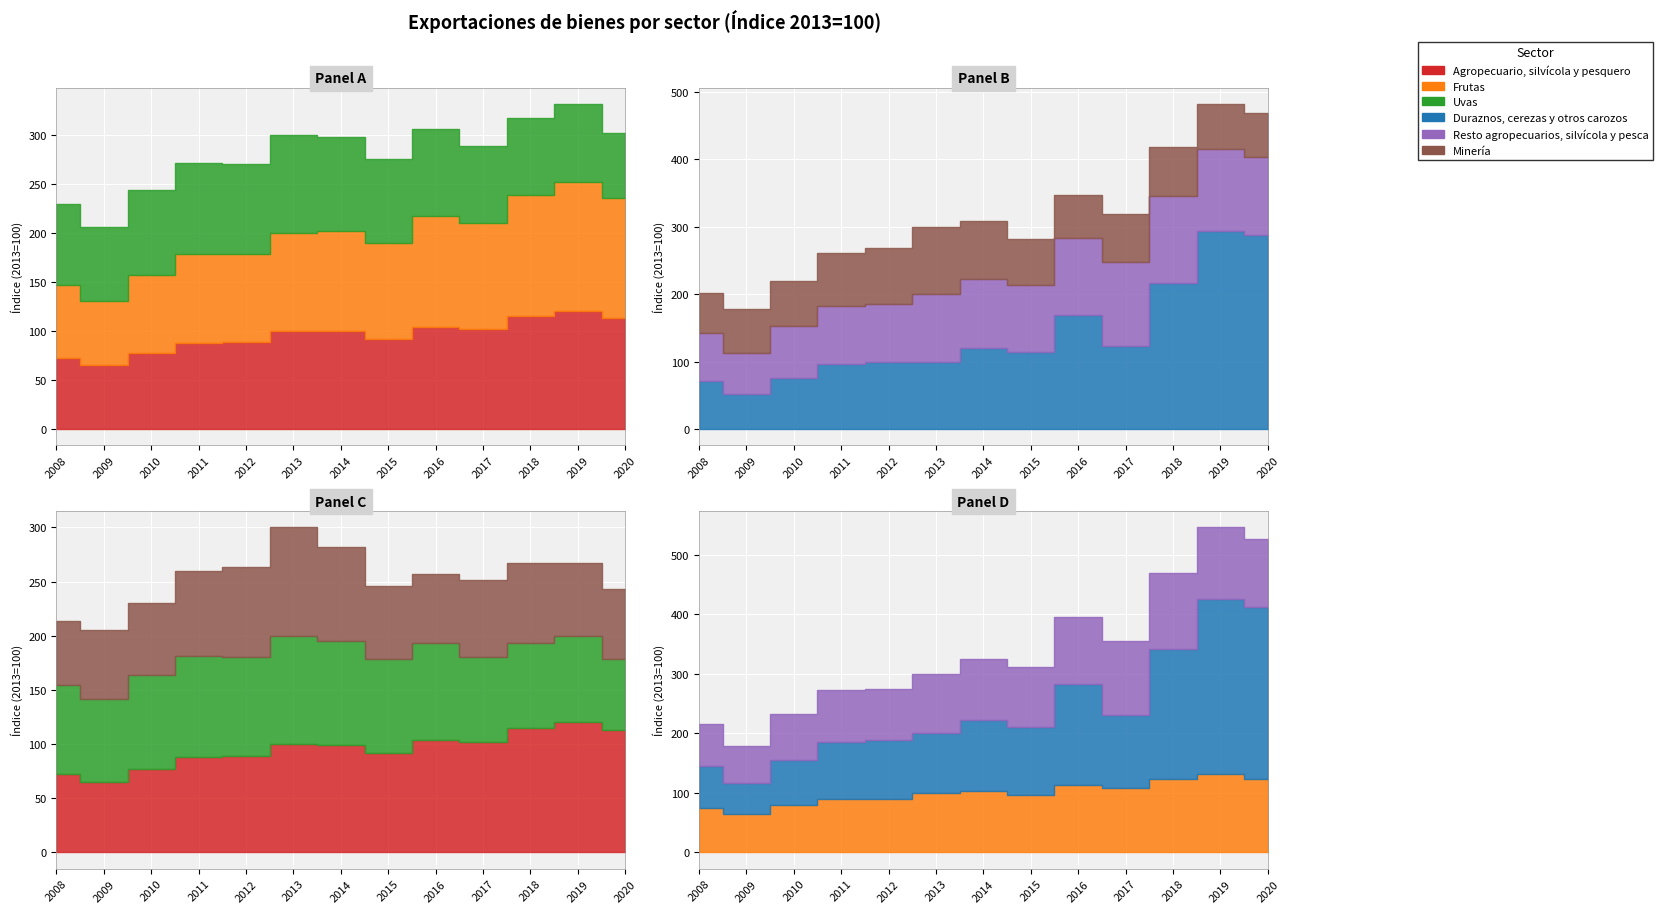

What is the sum of the Frutas values at 2013 and 2016?

213.1